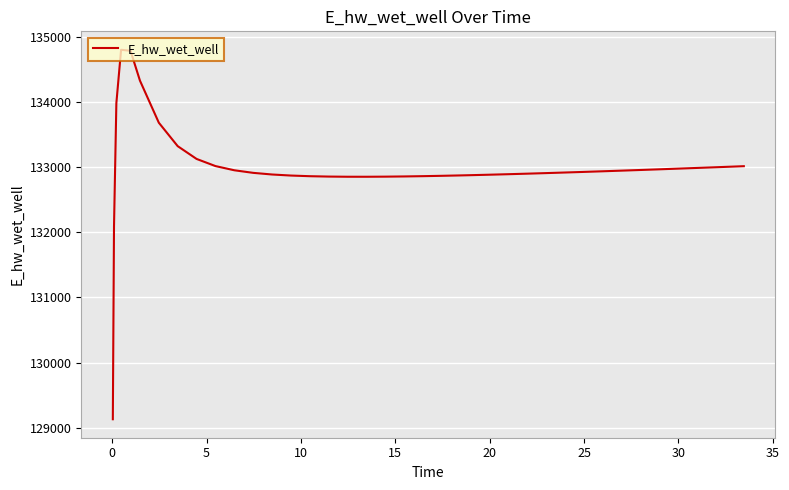

What is the greatest value displayed?

134796.1